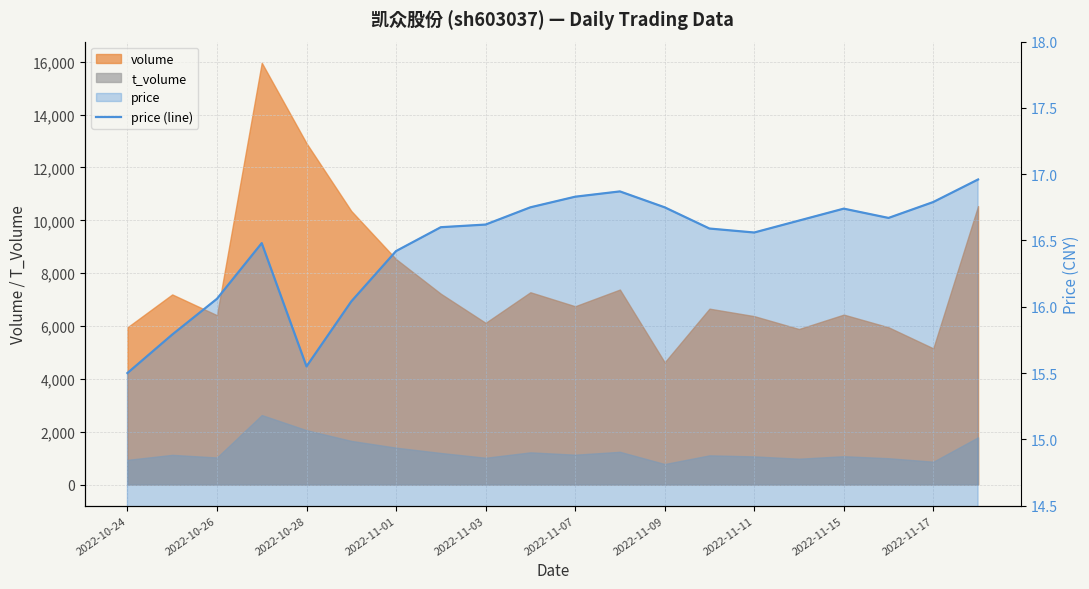

At which category does the chart reach its minimum across all series?

2022-10-24